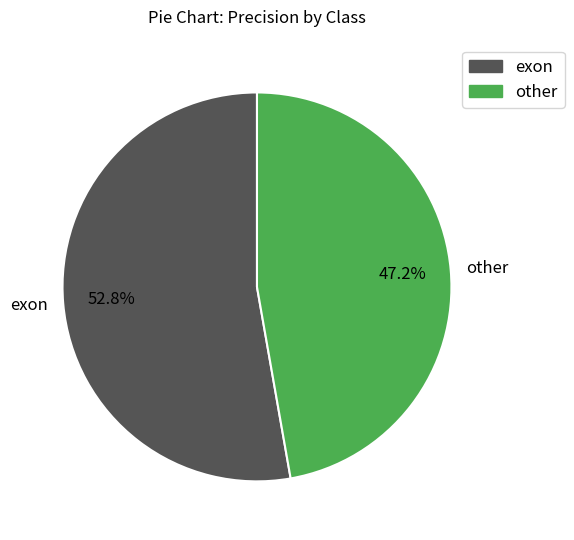

True or false: exon accounts for 67% of the total.

False